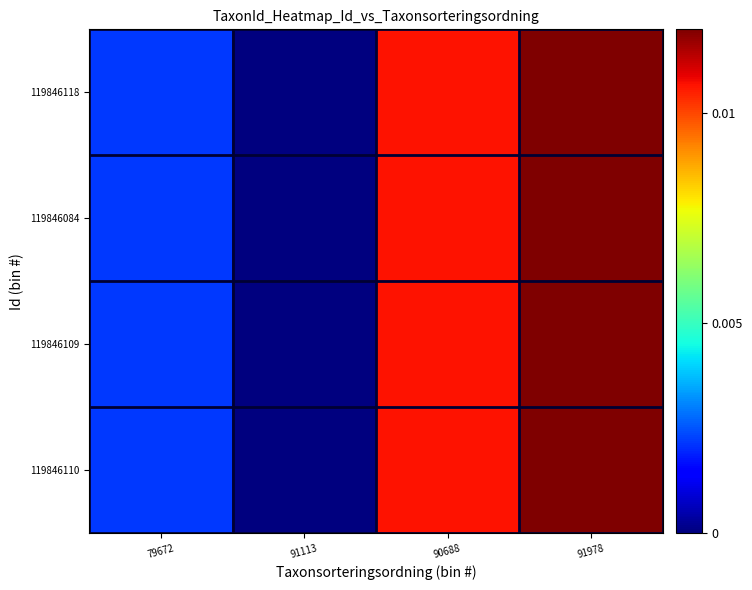

Between 91113 and 90688, which series saw the biggest shift?

119846110